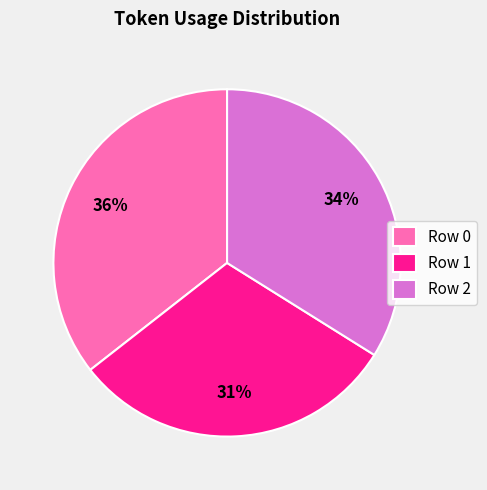

To the nearest percent, what percentage of the pie is Row 1?

31%